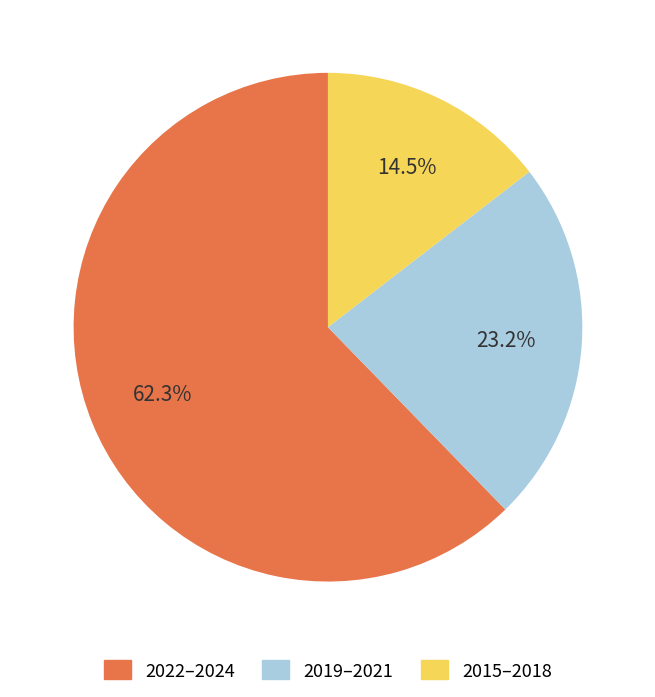

Does any single category account for the majority?

Yes